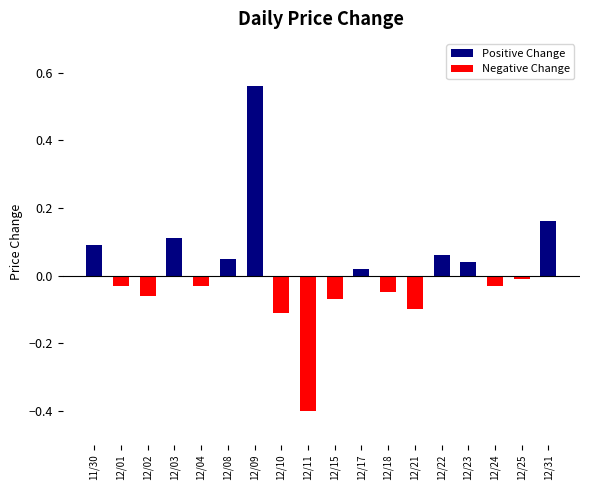

True or false: the data shows -0.2 at 12/10.

False